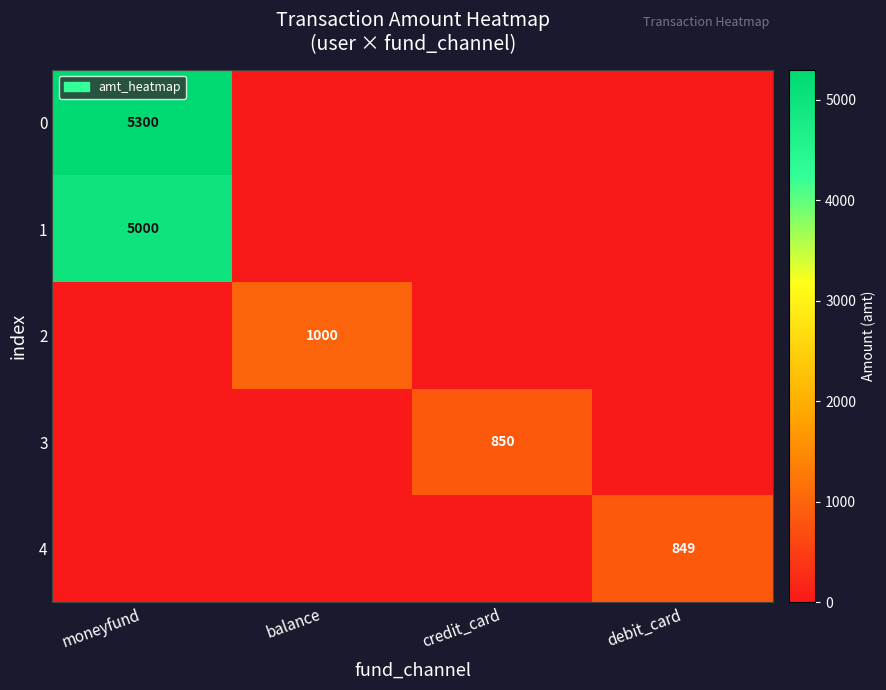

What is the maximum value shown in the chart?

5300